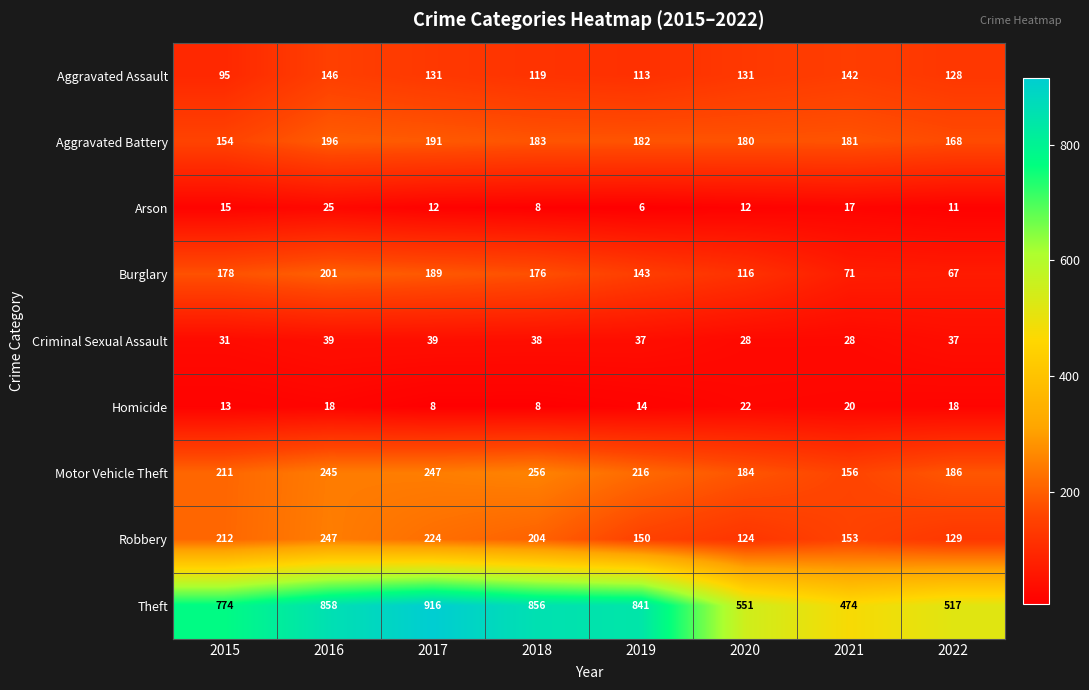

True or false: Homicide has a value of 18 at 2016.

True